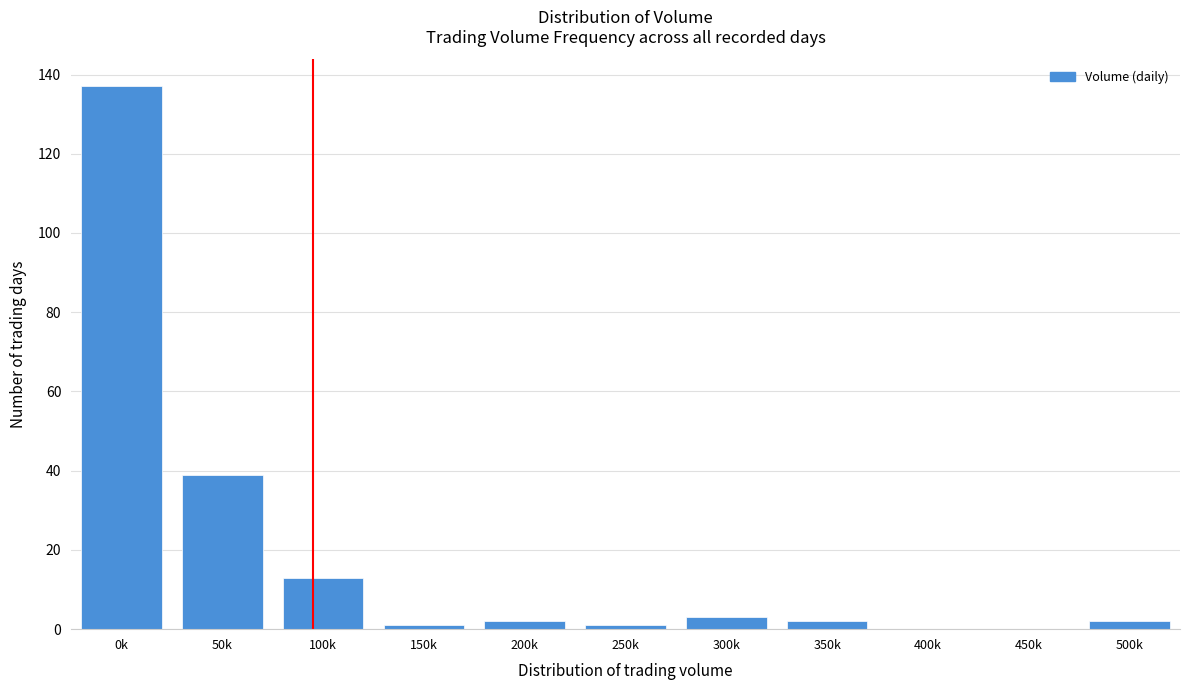

Reading left to right, list all the values displayed in this chart.

0k=137	50k=39	100k=13	150k=1	200k=2	250k=1	300k=3	350k=2	400k=0	450k=0	500k=2